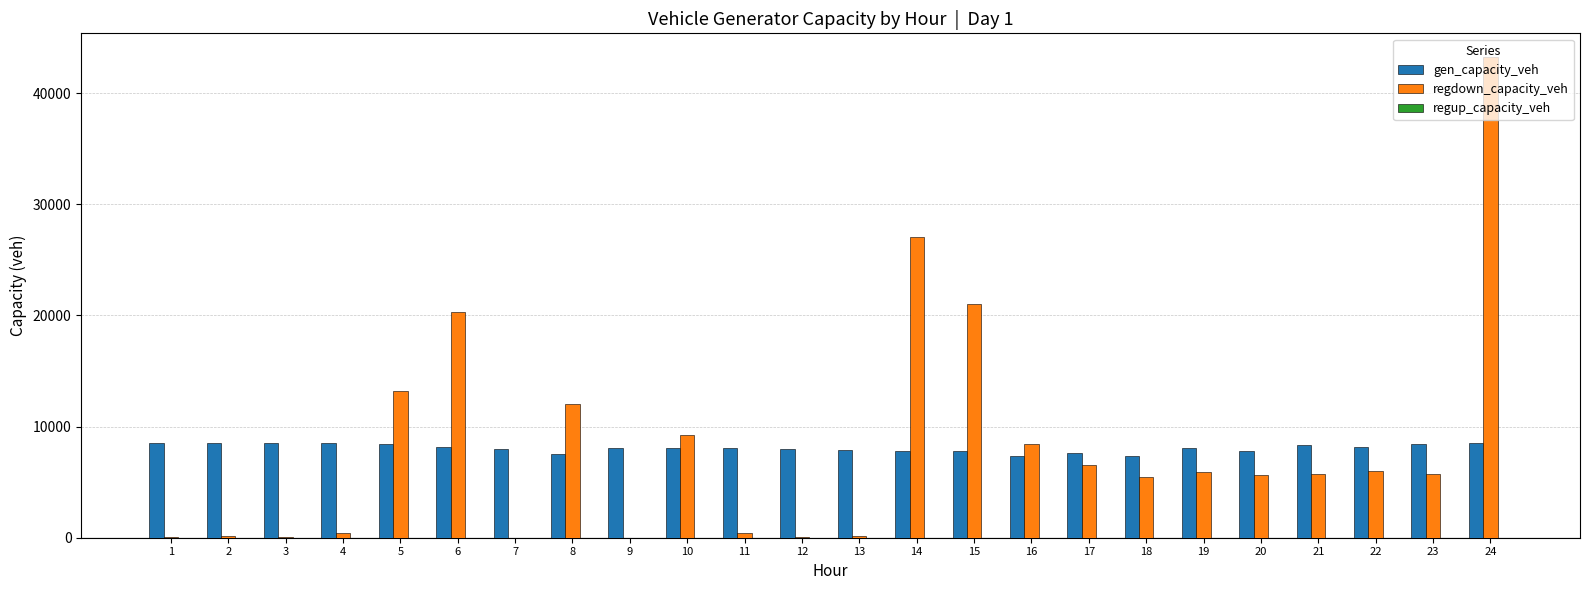

Which series changed the most between 1 and 15?

regdown_capacity_veh